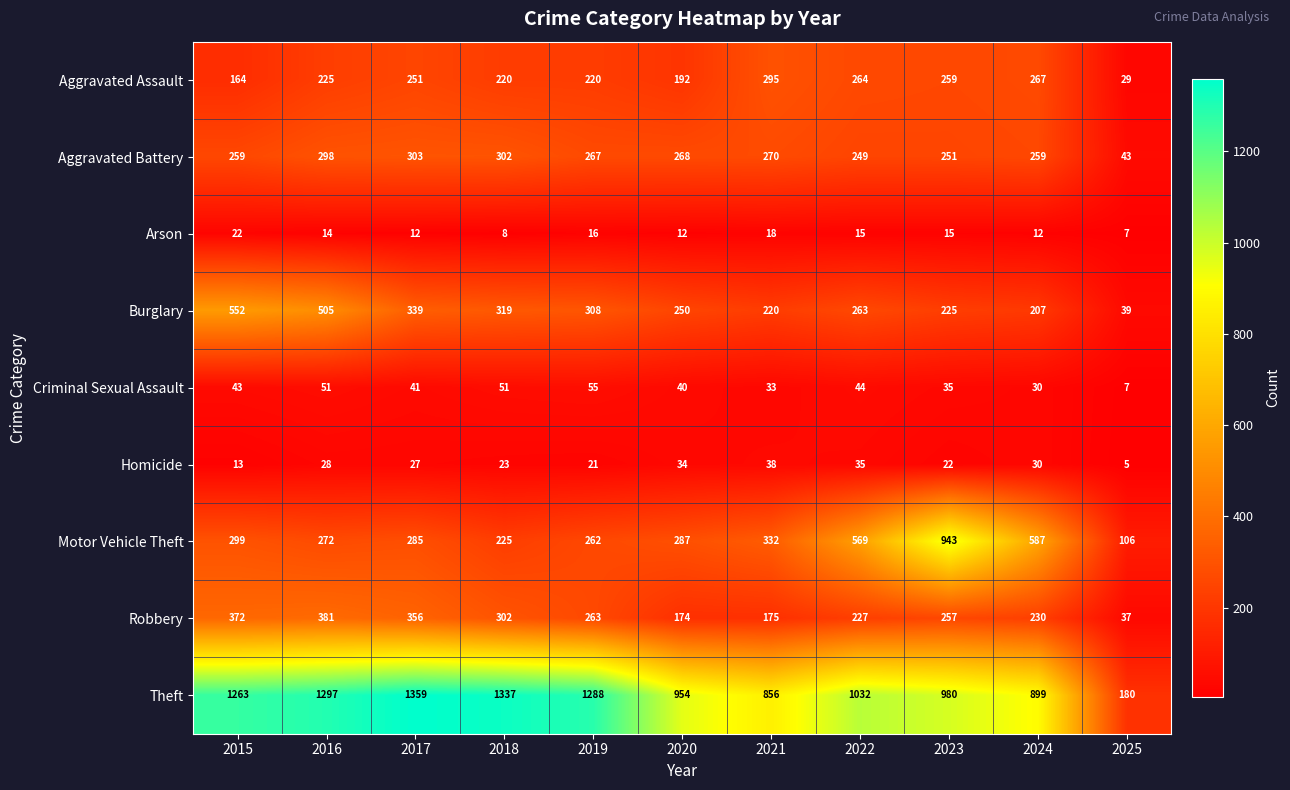

Which series has the largest total across all categories?

Theft